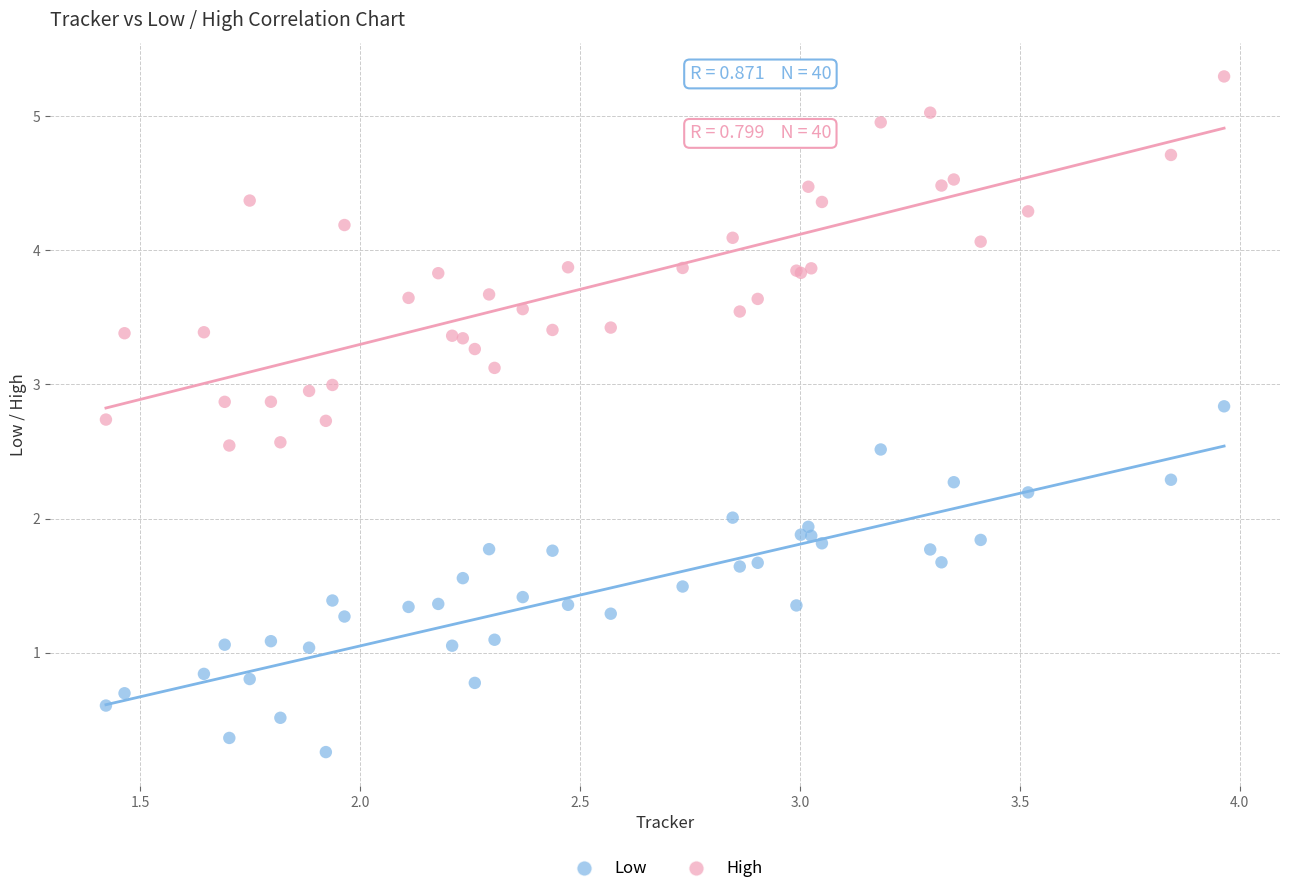

Which series contains the lowest Y value?

Low